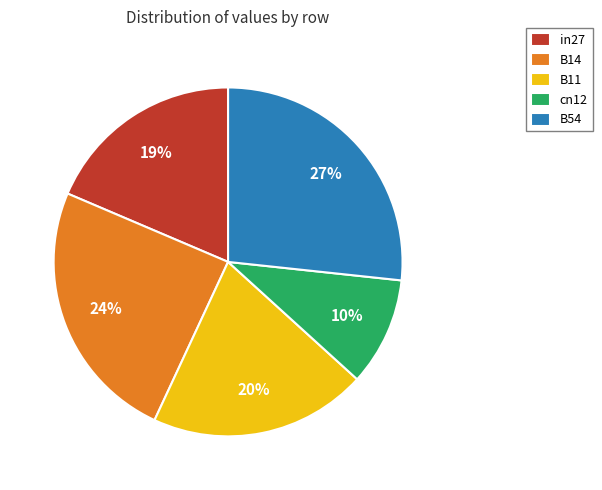

To the nearest percent, what portion does B11 represent?

20%